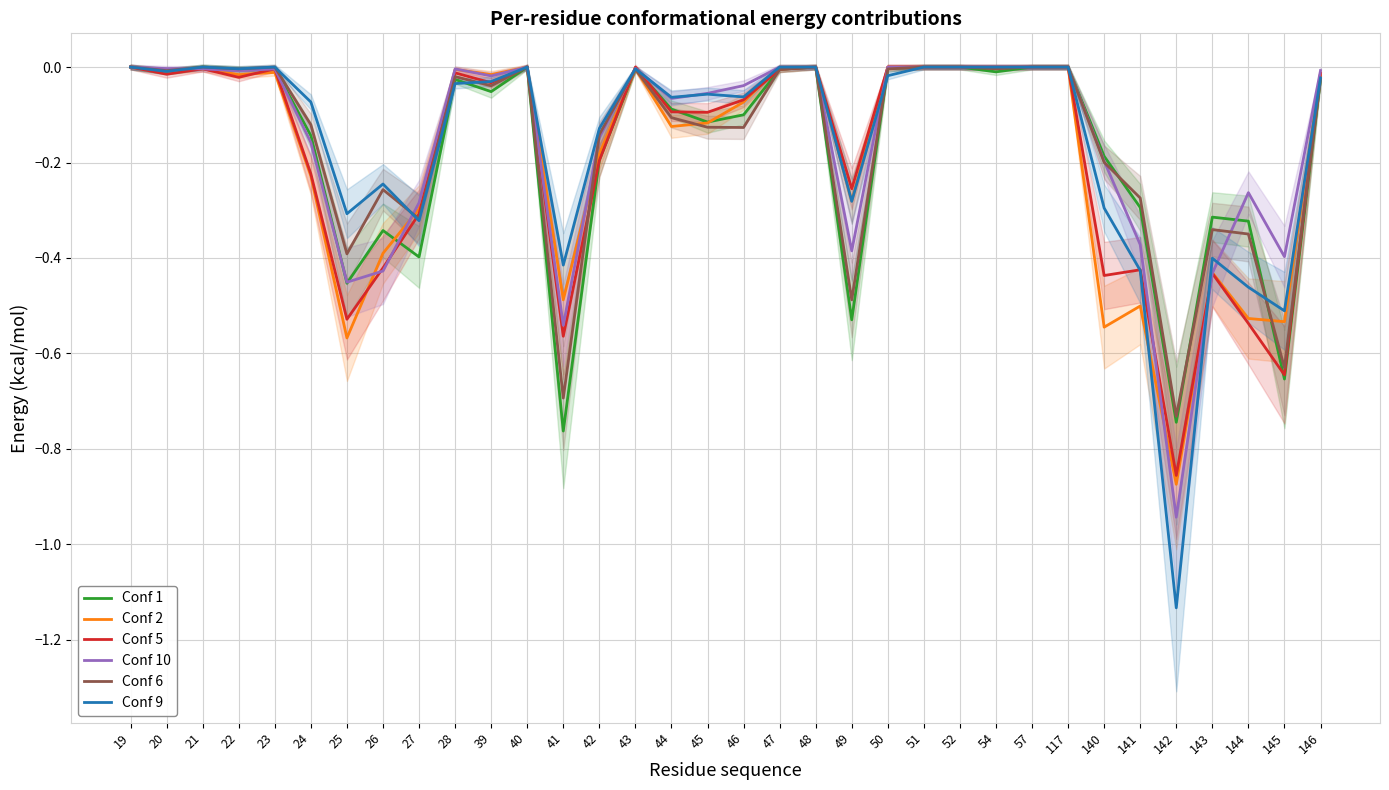

Rank the series by their maximum value, from highest to lowest.

Conf 1, Conf 2, Conf 5, Conf 10, Conf 6, Conf 9